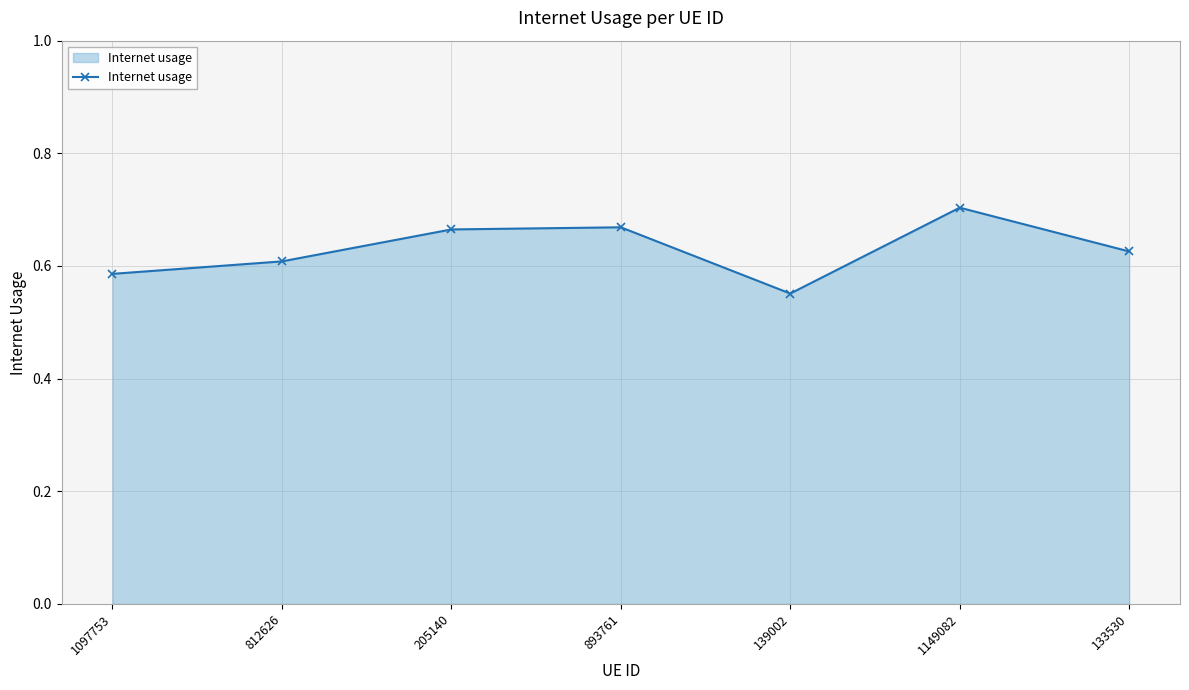

Which has a higher value, 139002 or 1149082?

1149082